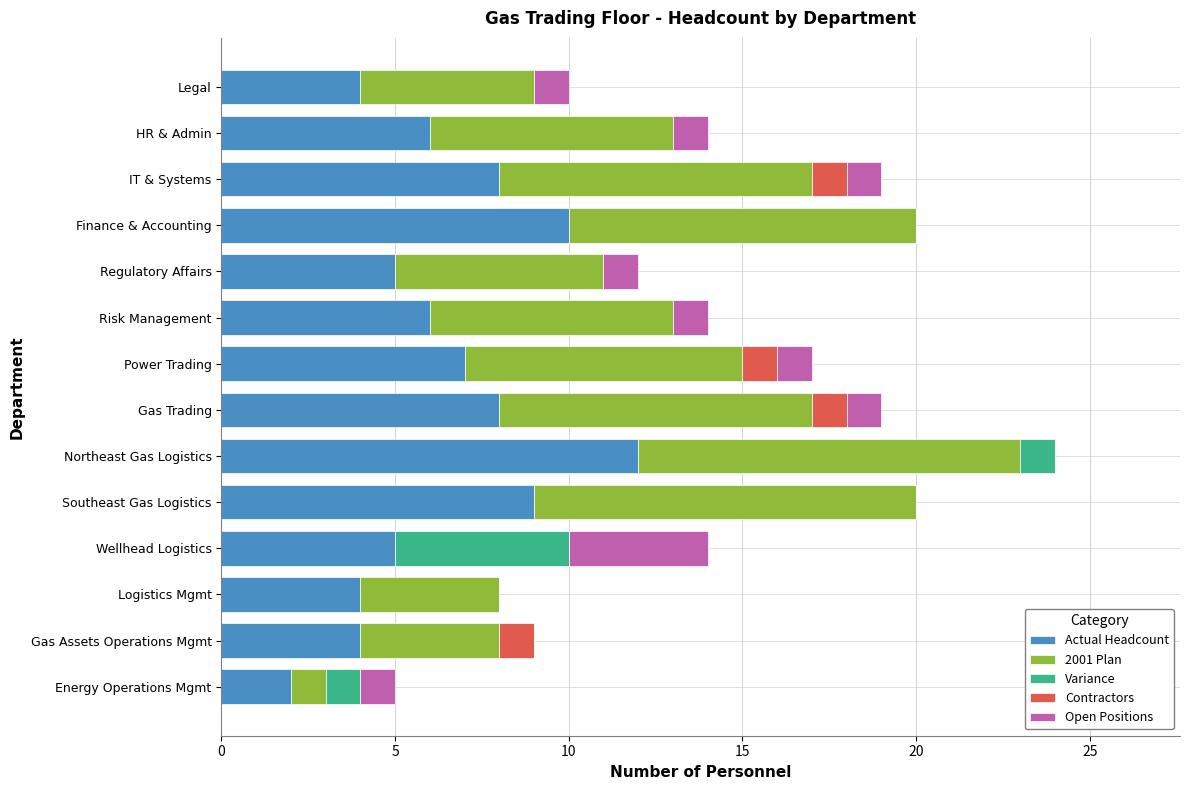

At which label does Actual Headcount reach its peak?

Northeast Gas Logistics